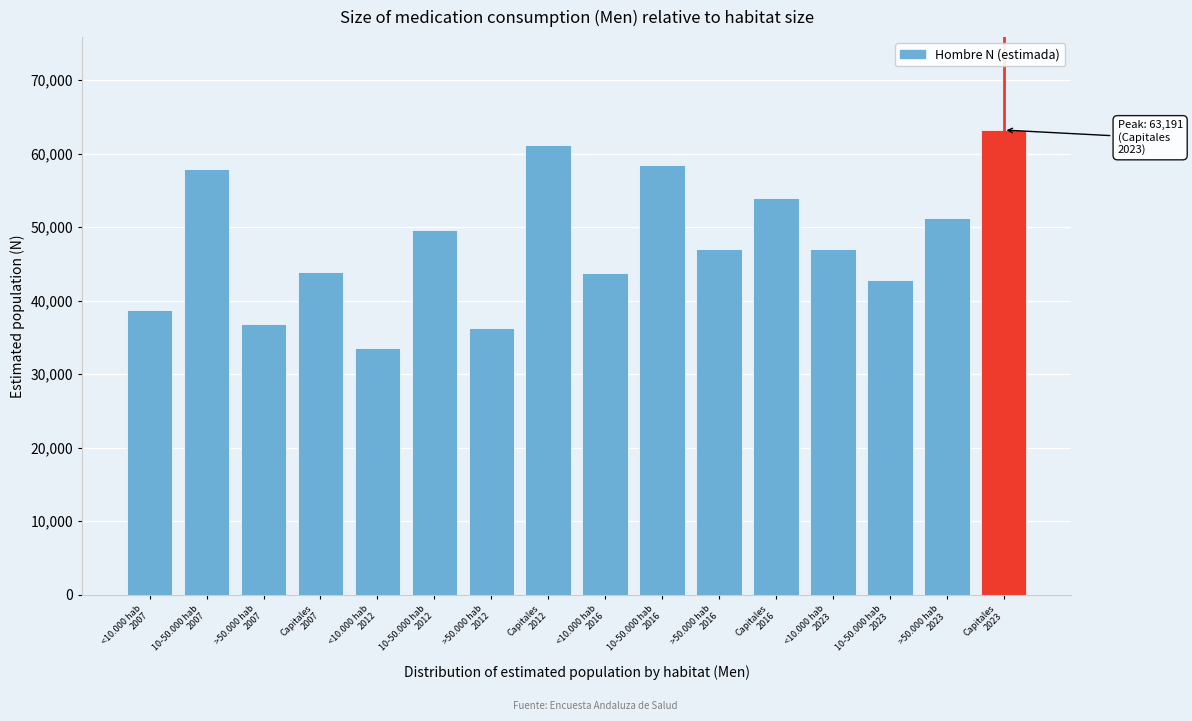

What is the value of the 15th bar from the left?

51204